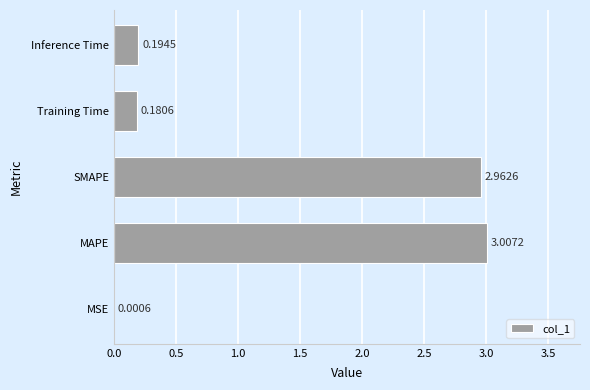

Does the chart contain stacked bars?

No